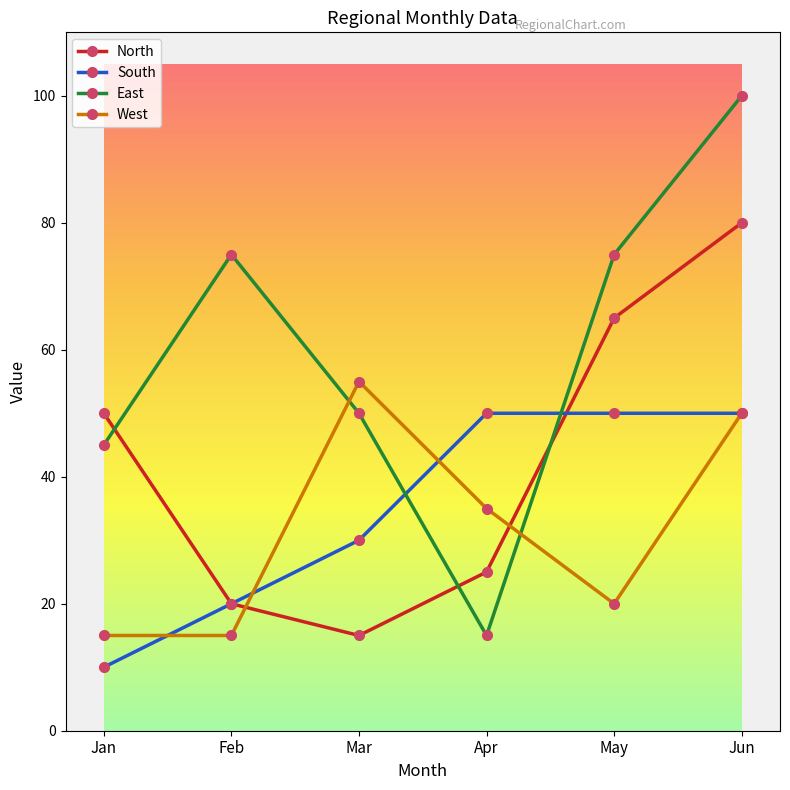

What is the difference between the highest and lowest values at Jun?

50